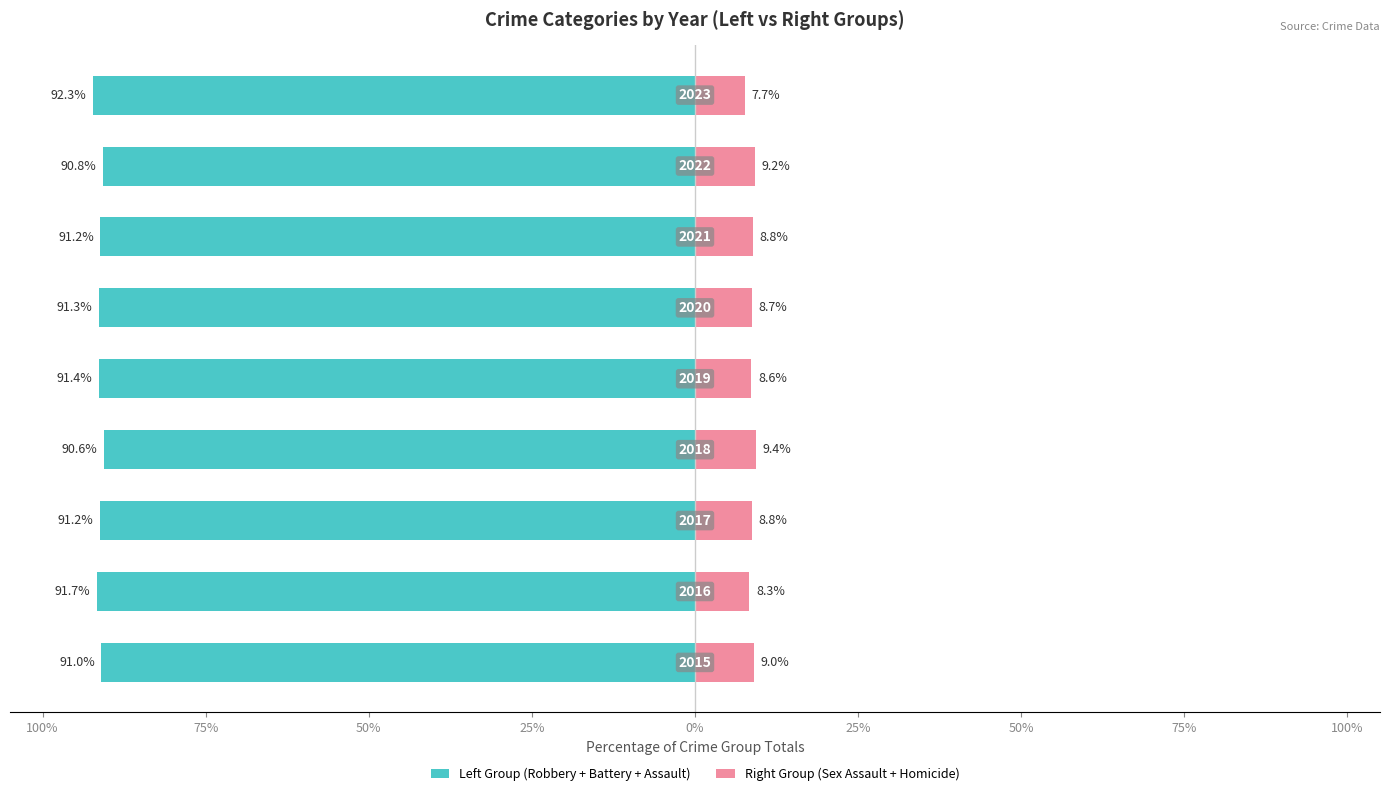

What is the difference between the second highest and minimum values in the Right Group (Sex Assault + Homicide) series?

1.5